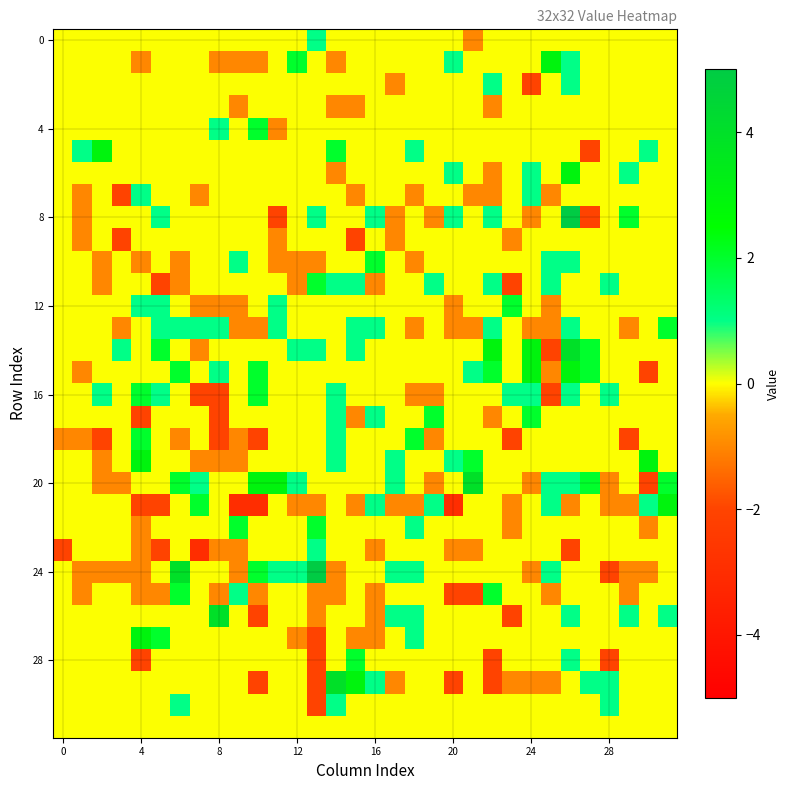

What is the maximum value shown in the chart?

5